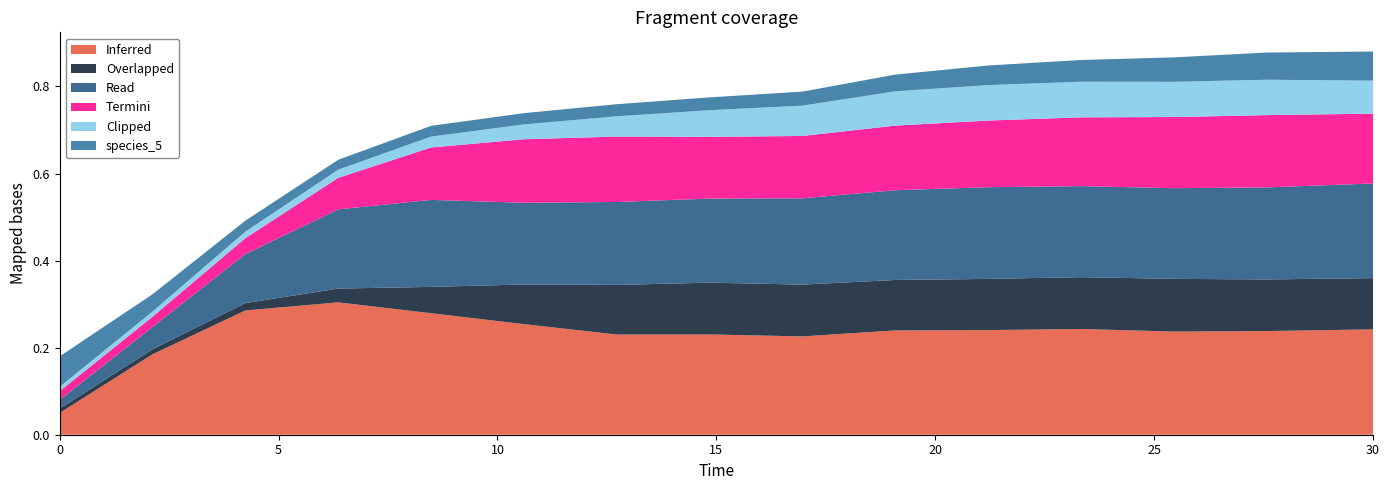

What are all the series names shown in the legend?

Inferred, Overlapped, Read, Termini, Clipped, species_5